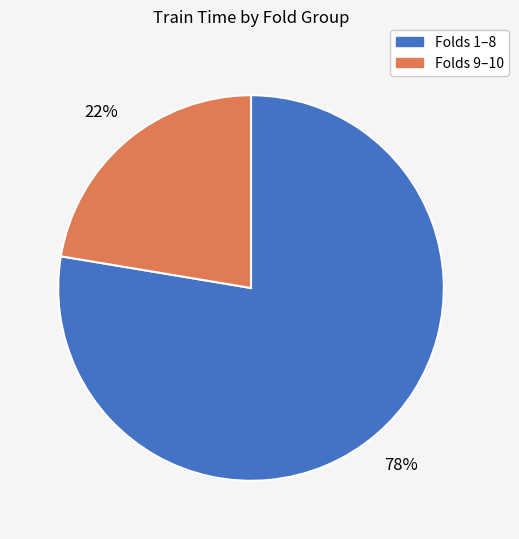

Is there a majority slice in this chart?

Yes